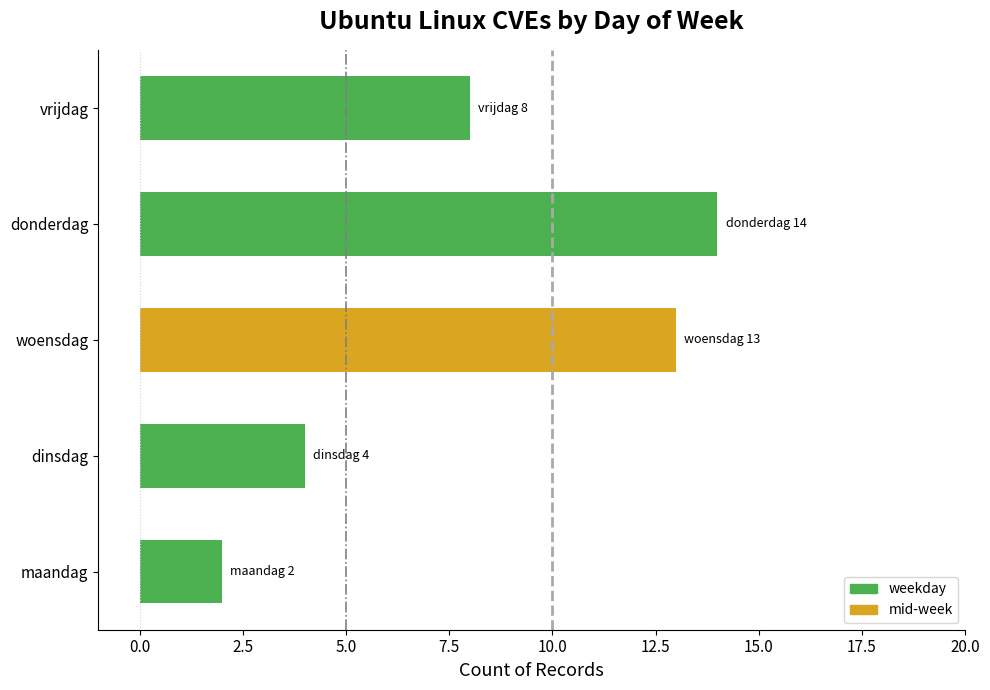

How many values are below 8?

2